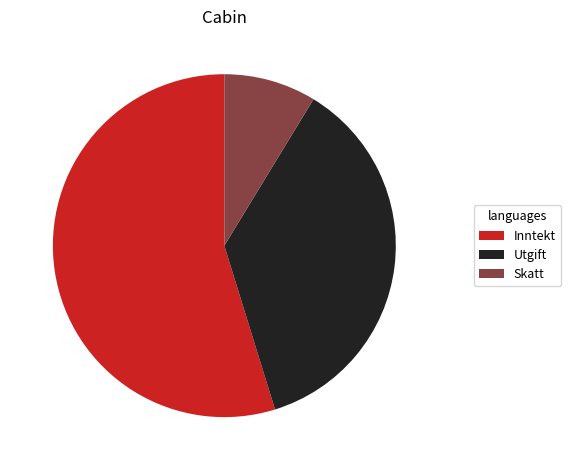

Count the number of slices in the pie.

3